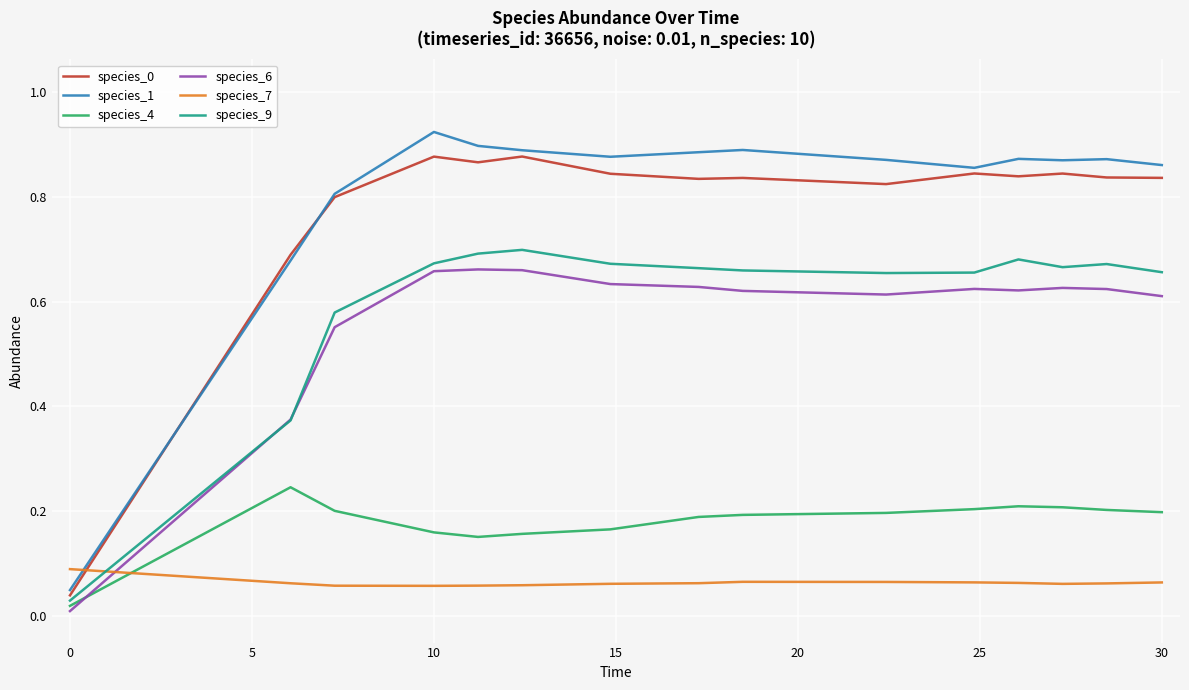

Which series has the widest spread of values?

species_1